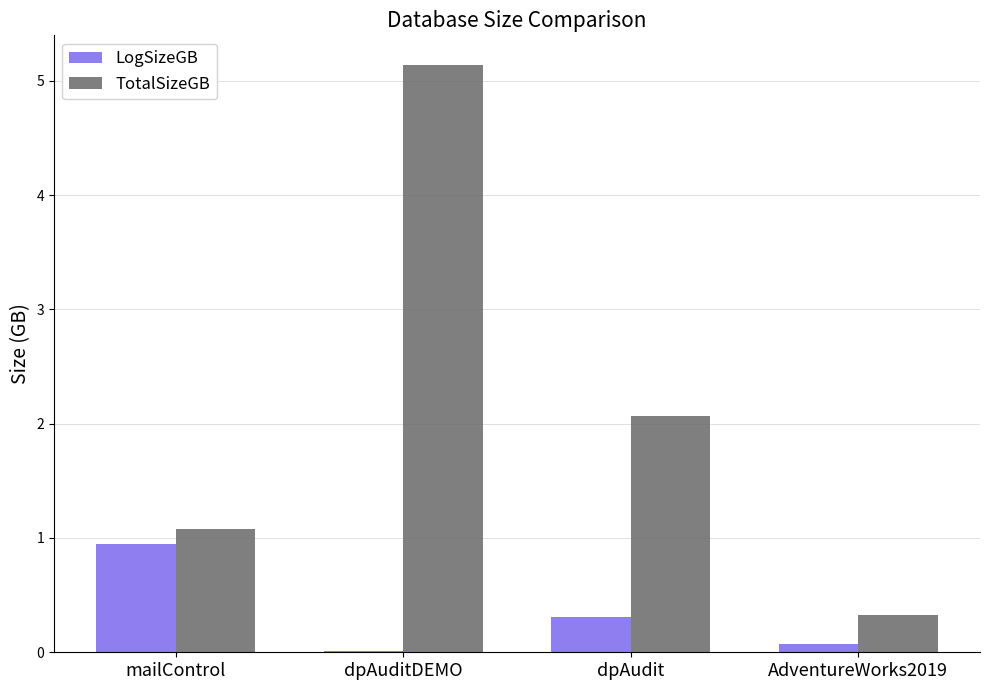

Is the value of TotalSizeGB at dpAuditDEMO greater than the value of LogSizeGB at AdventureWorks2019?

Yes